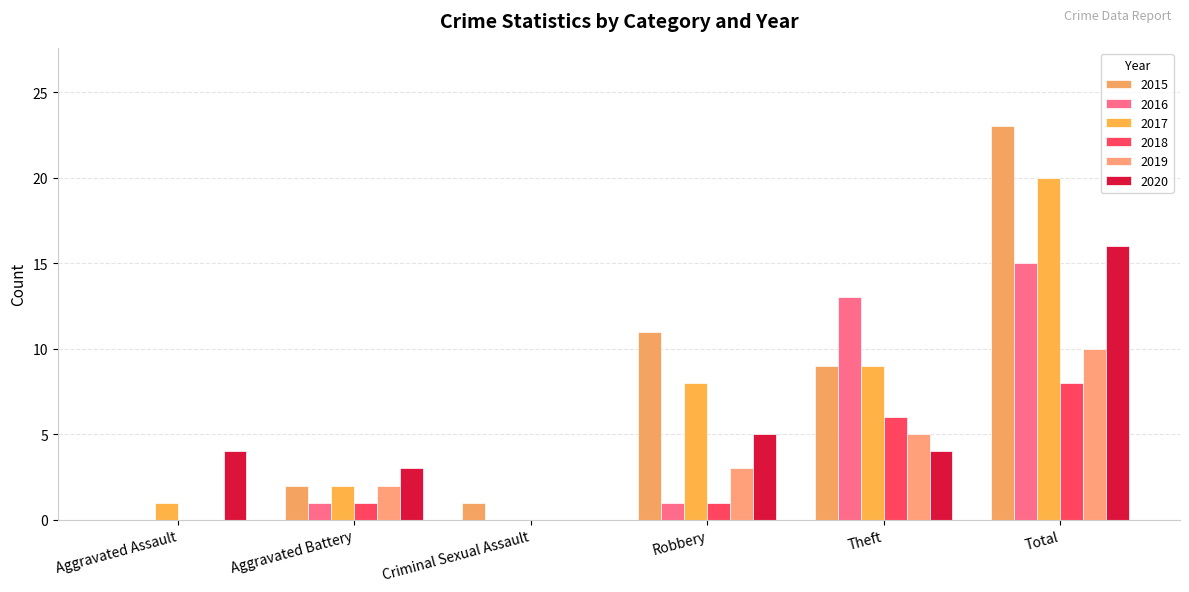

How many groups of bars are there?

6